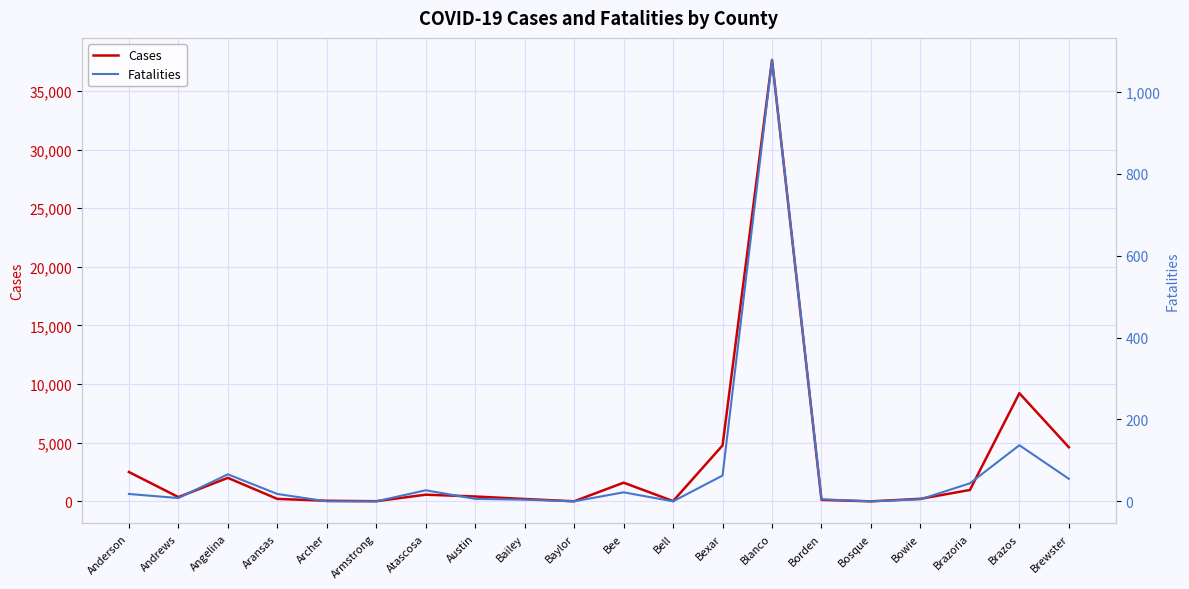

Which series has the largest range (max minus min)?

Cases